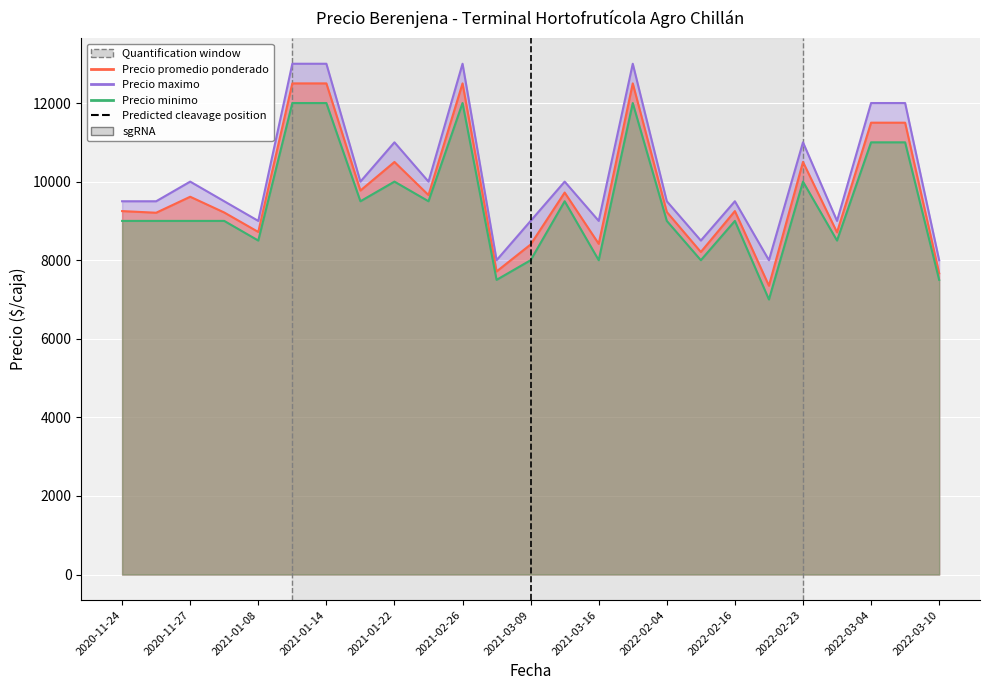

How many interior local valleys does the Precio maximo series have?

8